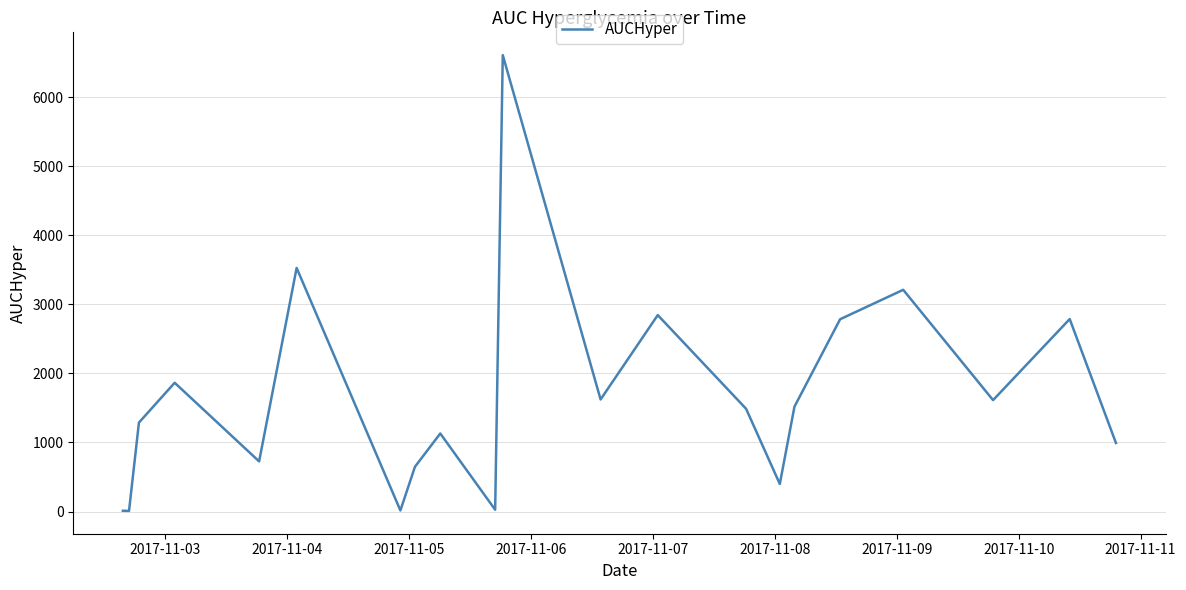

What is the greatest value displayed?

6609.4